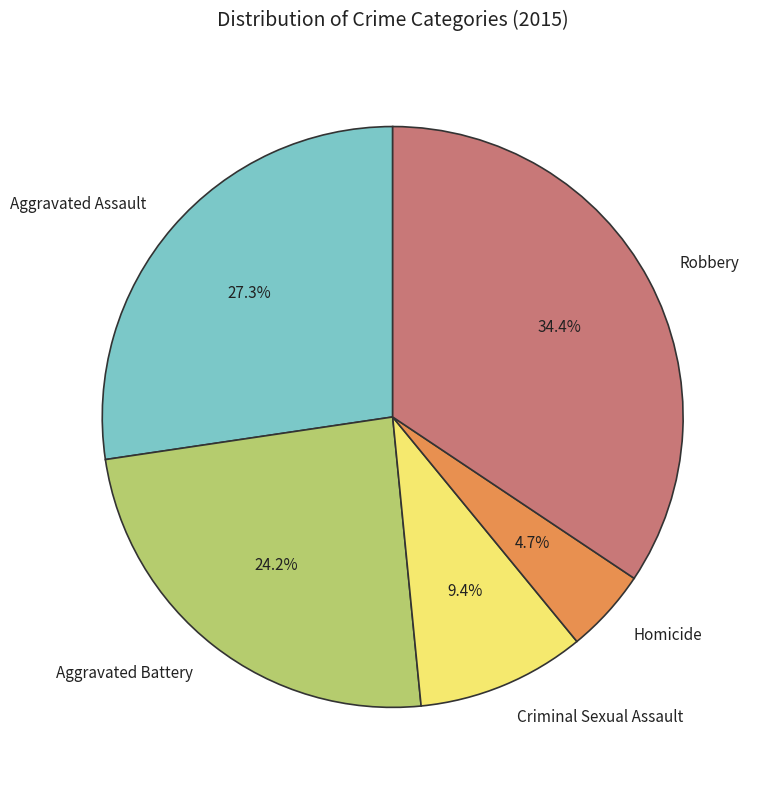

The Robbery slice represents 34% of the pie. True or false?

True